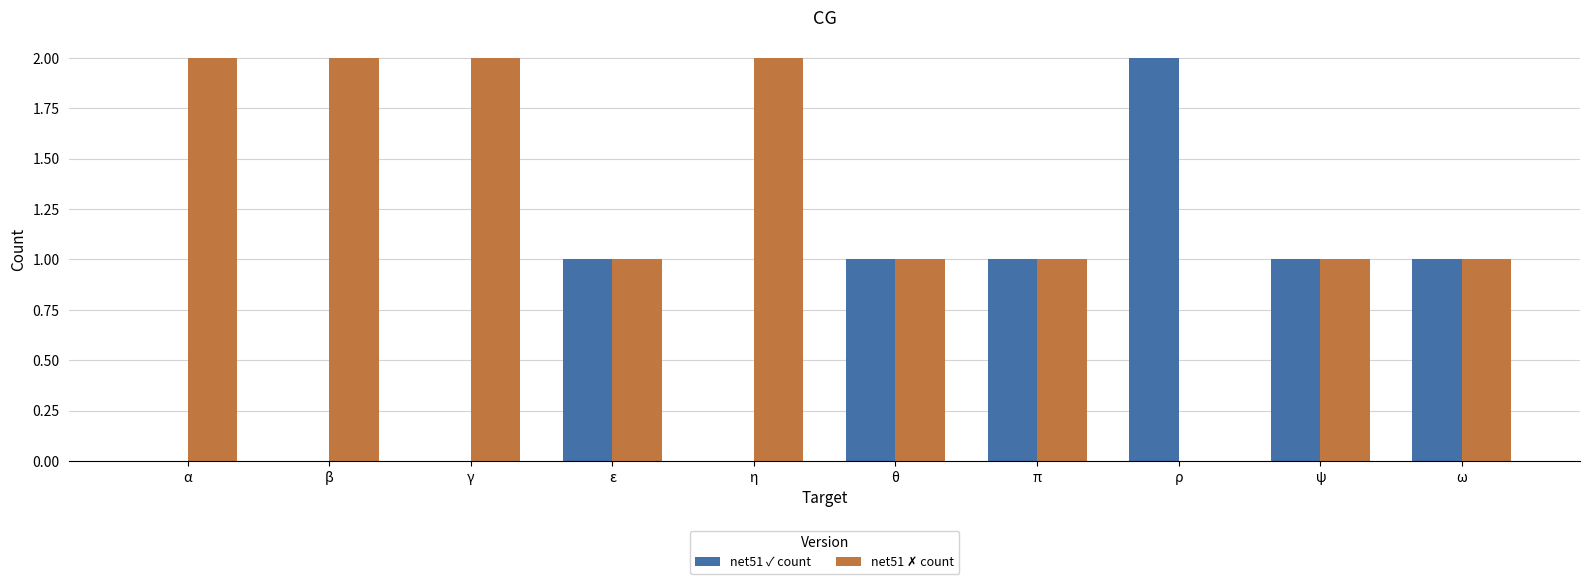

The value of net51 ✓ count at π is 0. True or false?

False